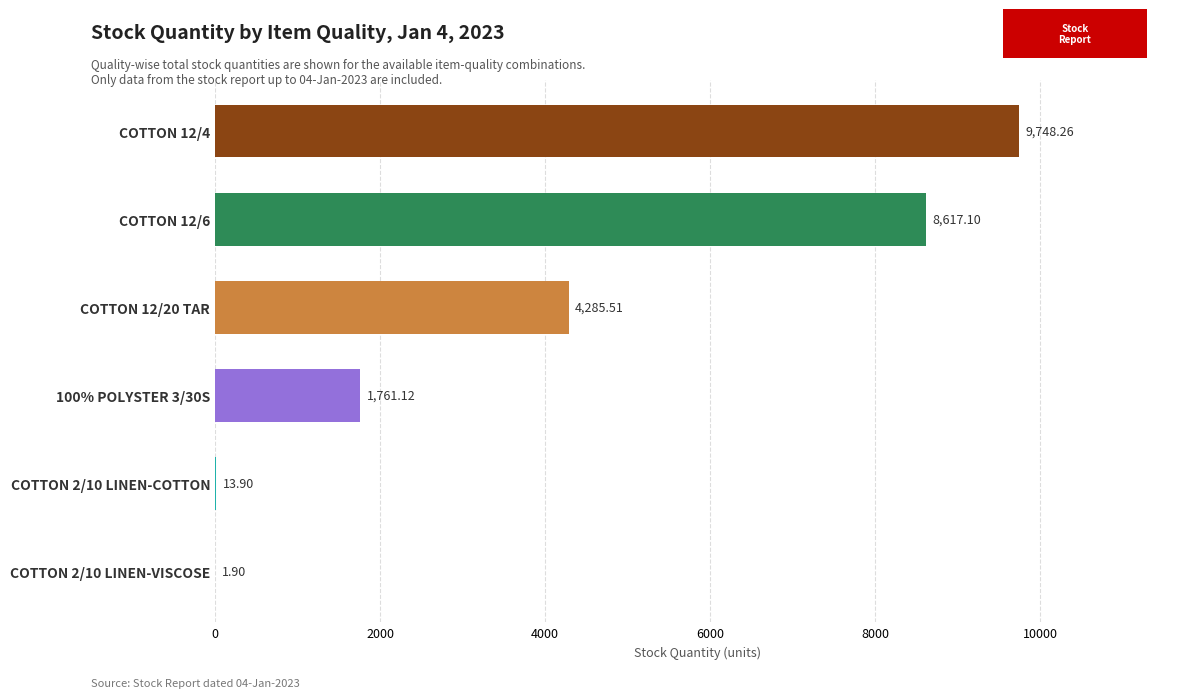

Approximately how many times larger is the value at COTTON 12/20 TAR compared to COTTON 2/10 LINEN-COTTON?

308.3